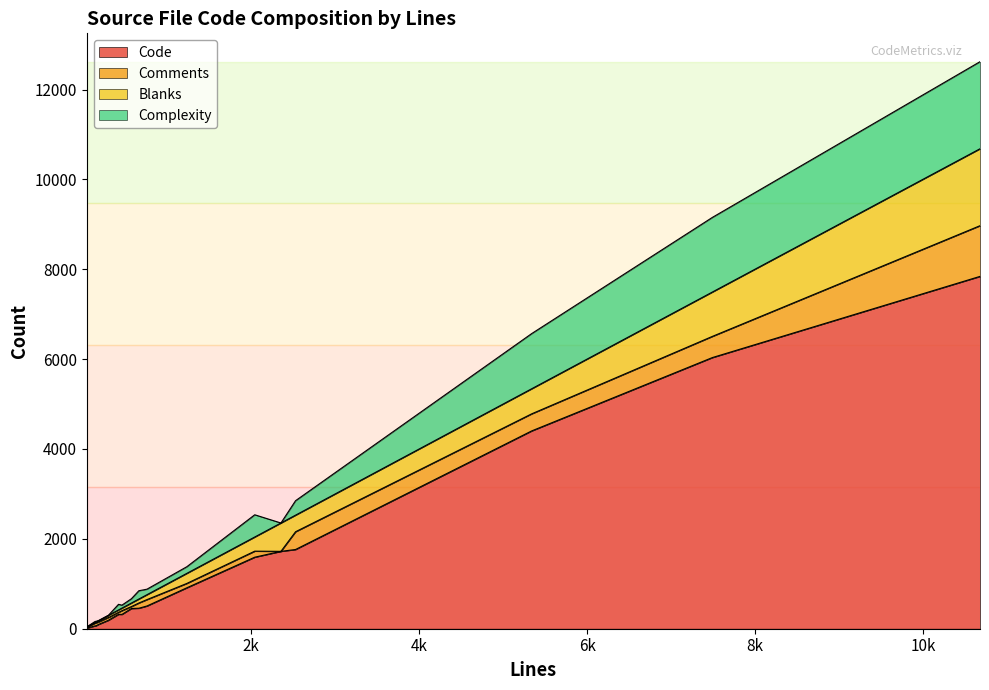

How many positive values does the Complexity series have?

14